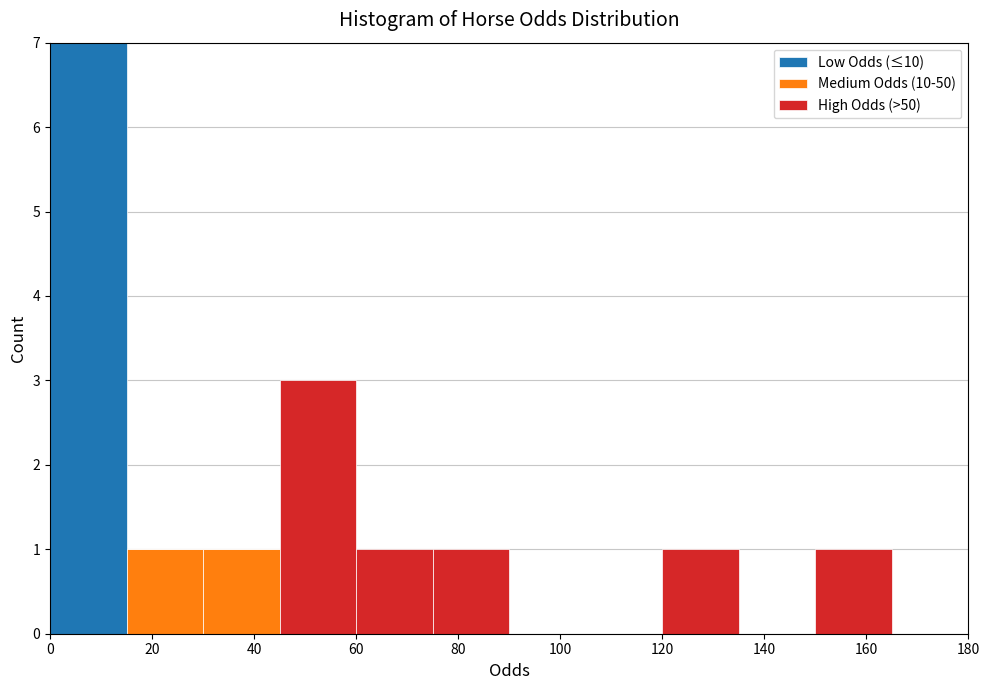

Reading left to right, transcribe this chart: for each stacked bar, give the range it covers on the x-axis and its total height. Neither the bar edges nor the heights are printed on the chart, so give them approximately, as read against the axes.

0 to 15: 7
15 to 30: 1
30 to 45: 1
45 to 60: 3
60 to 75: 1
75 to 90: 1
90 to 105: 0
105 to 120: 0
120 to 135: 1
135 to 150: 0
150 to 165: 1
165 to 180: 0